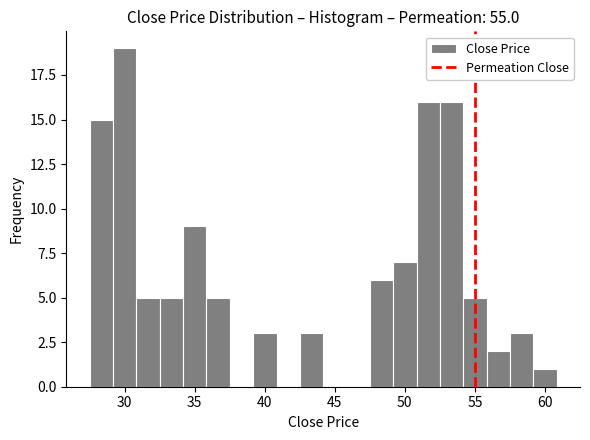

Around what value on the x-axis is the tallest bar? Give the approximate position of its centre, as read against the axis.

30.0